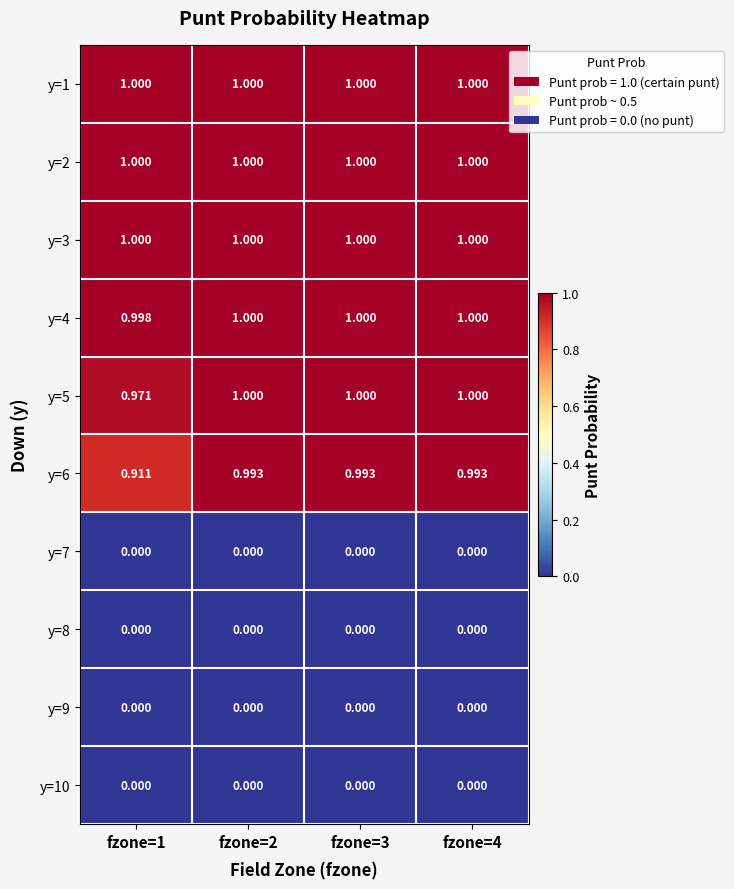

Is the value of y=1 at fzone=1 greater than the value of y=8 at fzone=2?

Yes